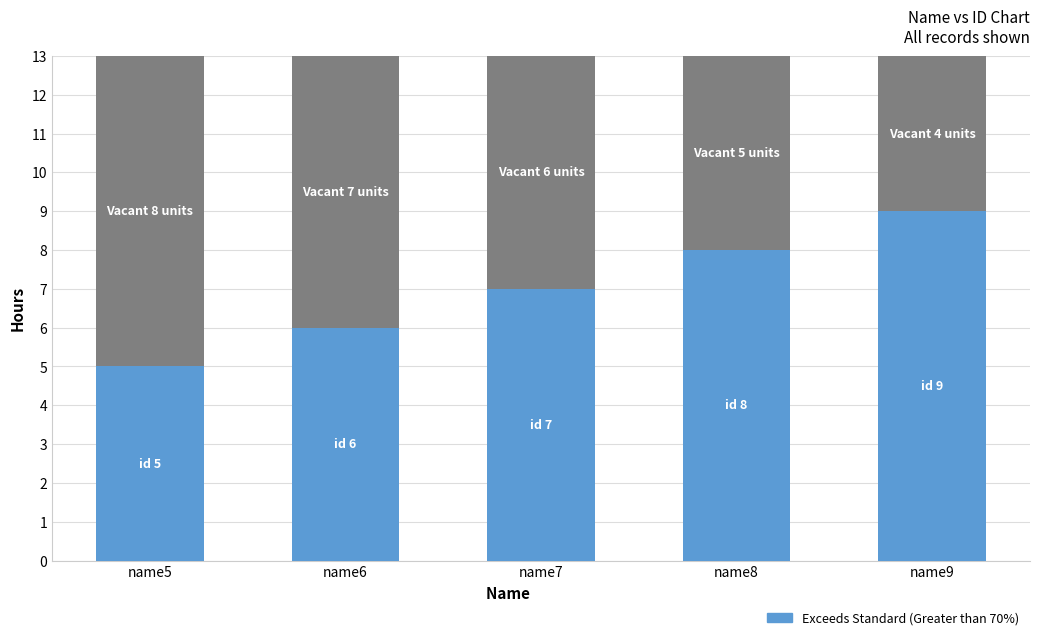

How many series are shown in this chart?

2